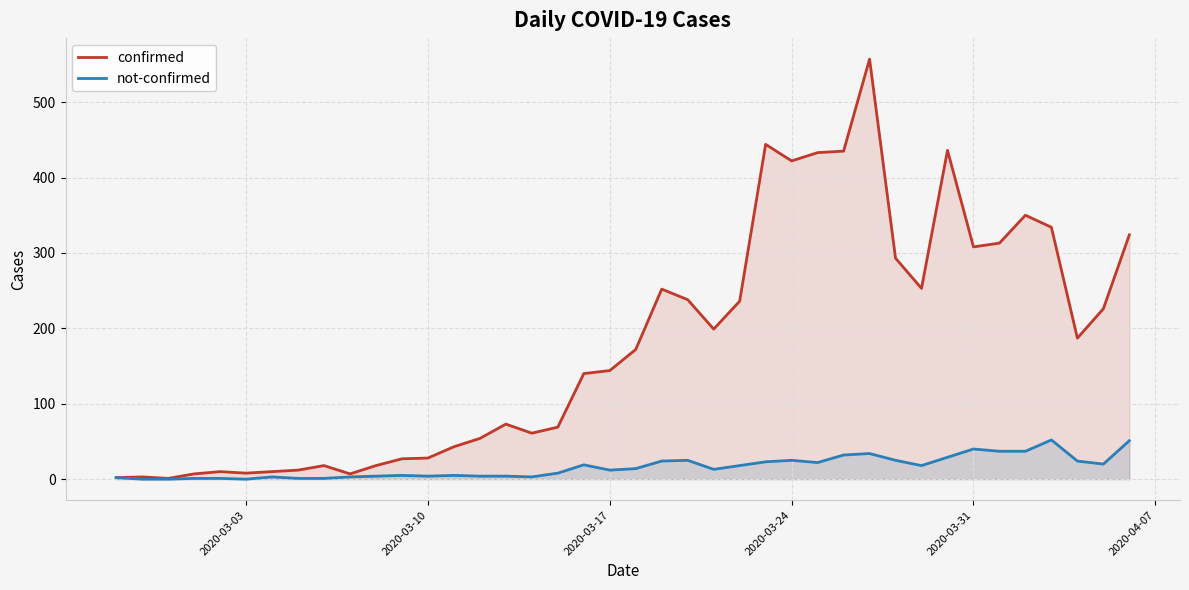

True or false: not-confirmed and confirmed cross at least once.

False